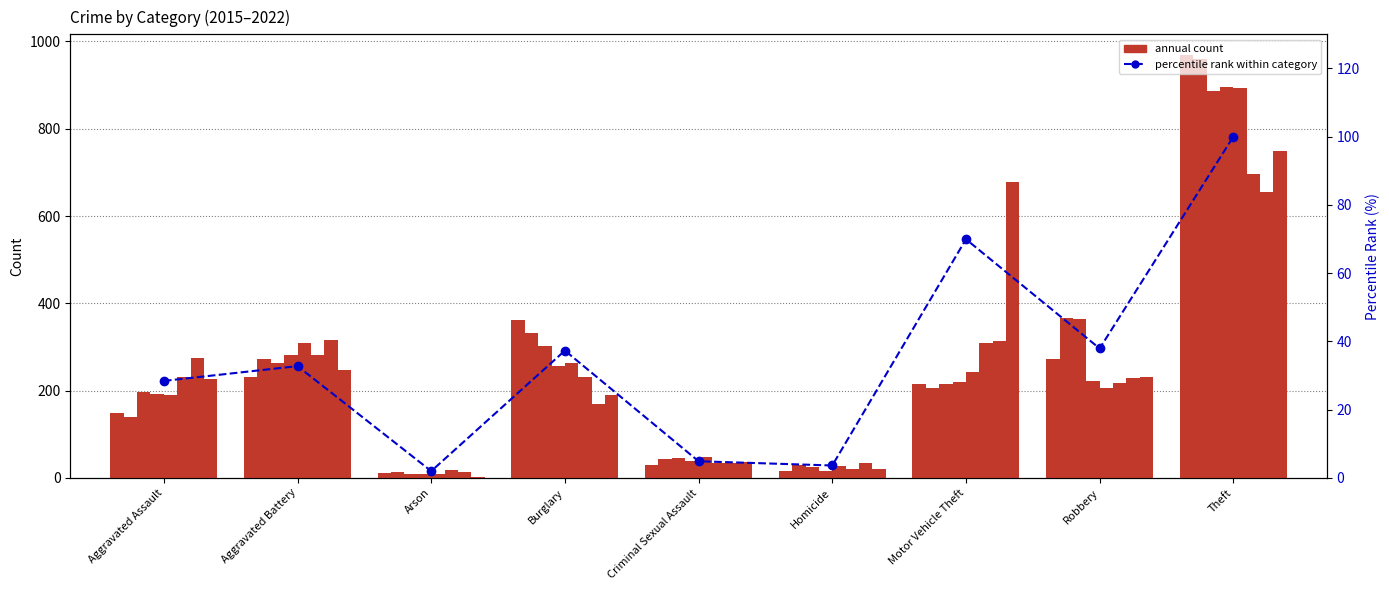

Between Motor Vehicle Theft and Arson, which is larger?

Motor Vehicle Theft